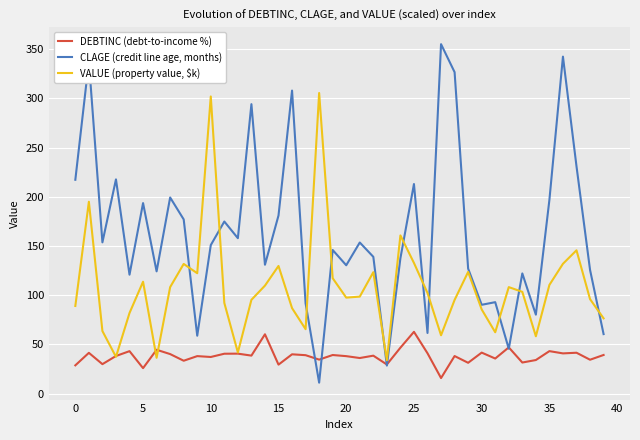

What is the average value of the CLAGE (credit line age, months) series?

162.7